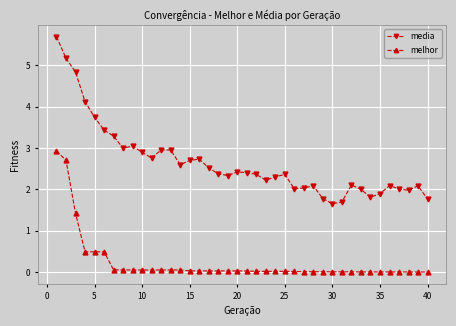

What is the sum of all melhor values?

9.3